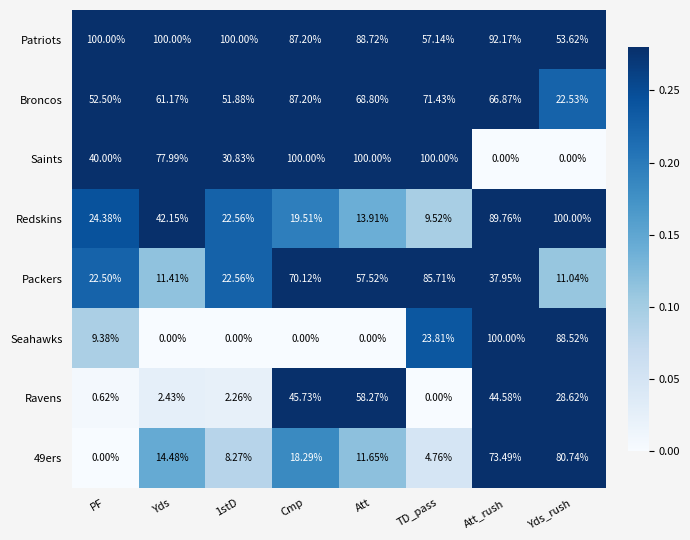

At which label does Seahawks first exceed 9?

PF